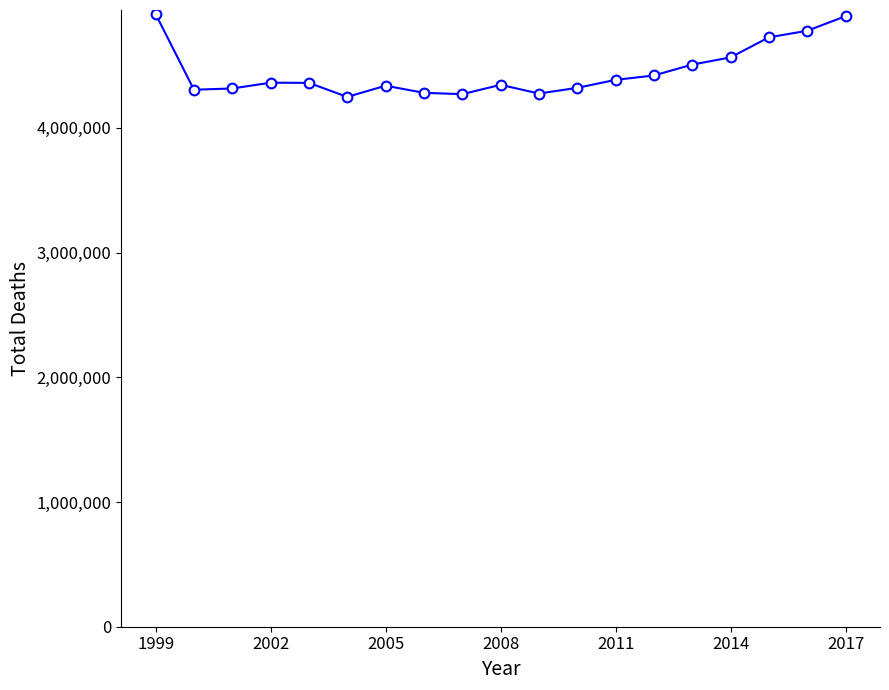

What is the sum of all values?

84610012